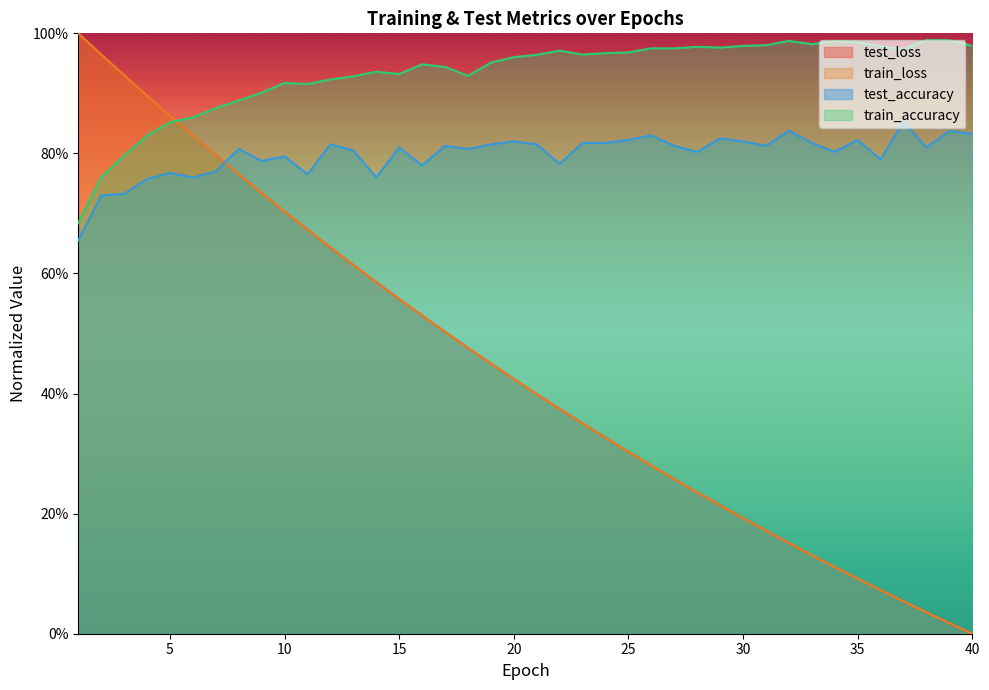

What is the difference between the maximum and minimum values in the test_accuracy series?

0.2